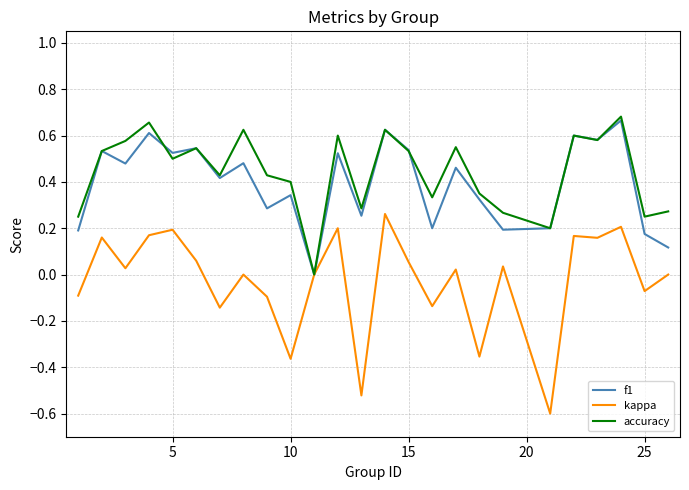

What is the lowest value of the kappa series?

-0.6